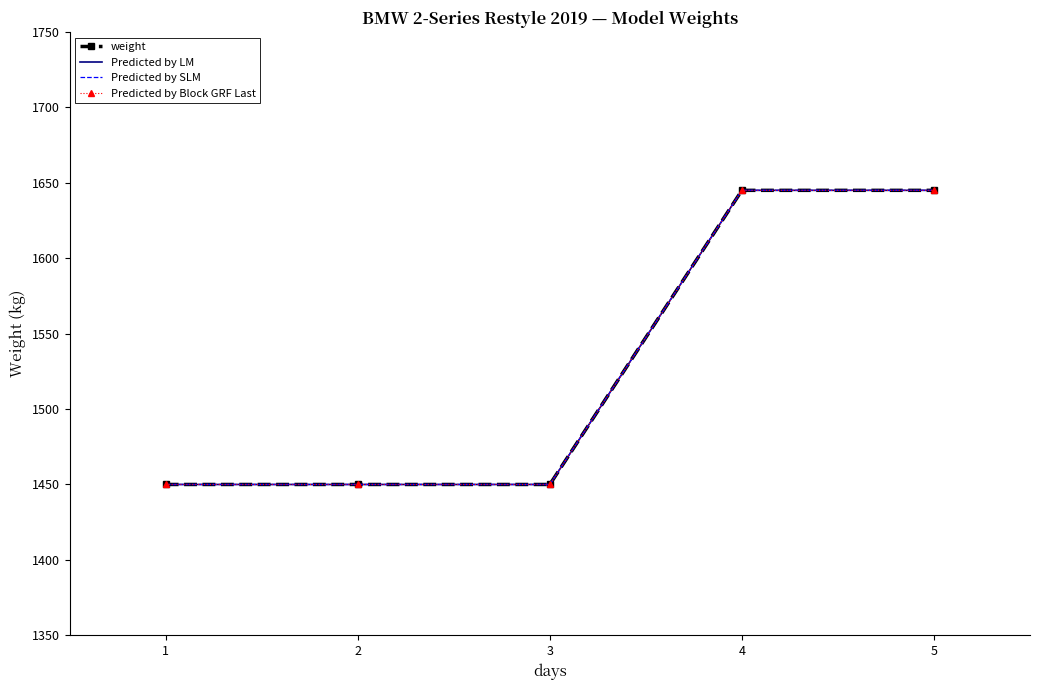

True or false: Predicted by Block GRF Last has a value of 402 at 1.

False